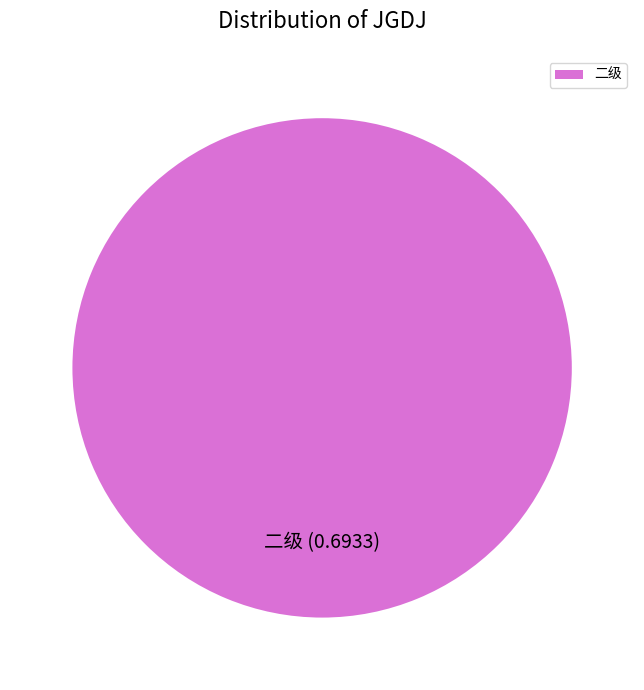

Rank the categories by value from lowest to highest.

二级